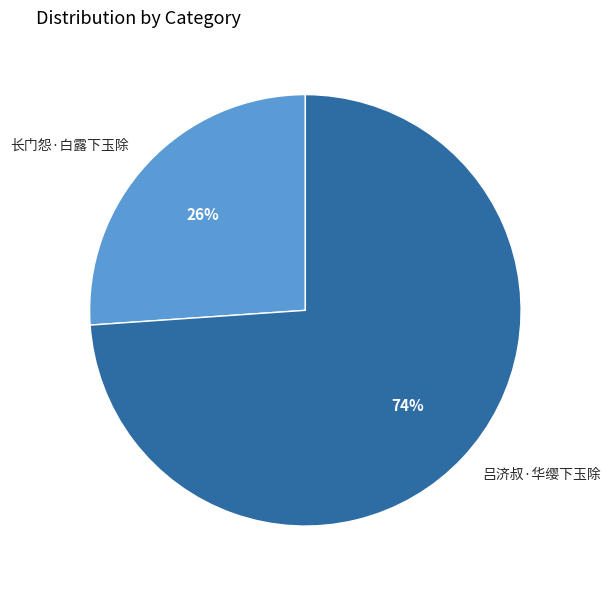

To the nearest percent, what portion does 长门怨·白露下玉除 represent?

26%